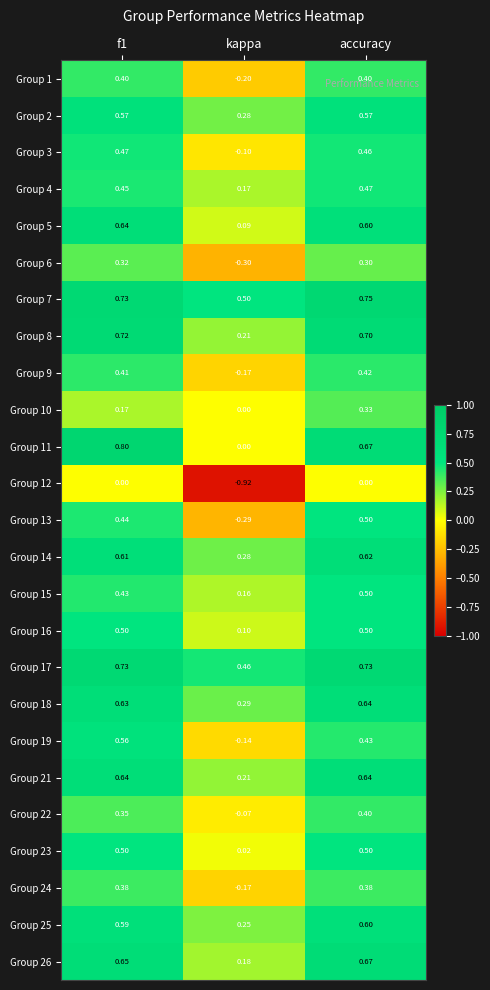

Where is Group 19 nearest to the value 0?

kappa